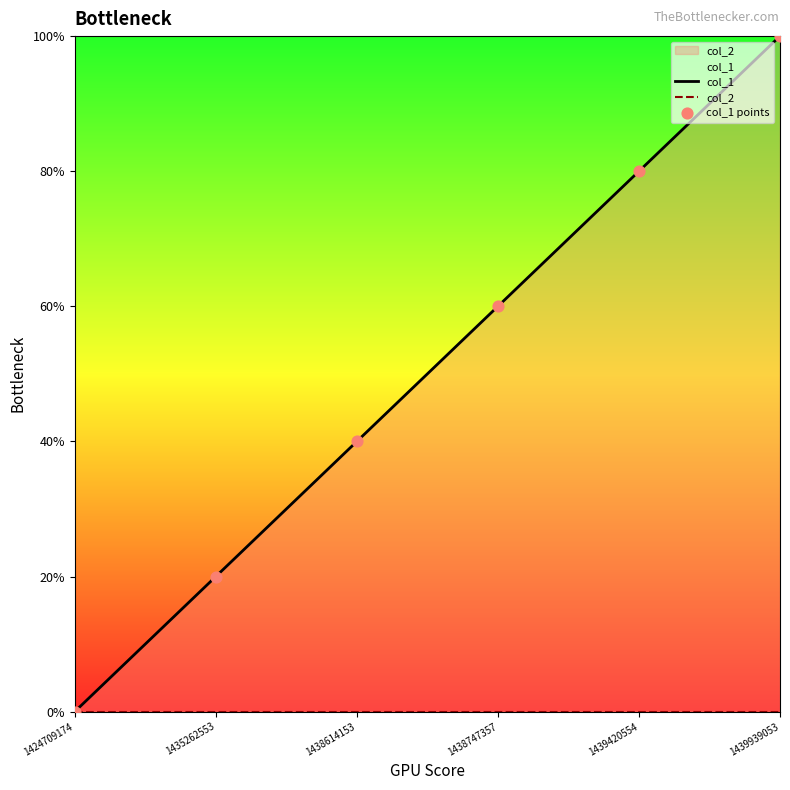

What is the total value across all series at 1439939053?

10